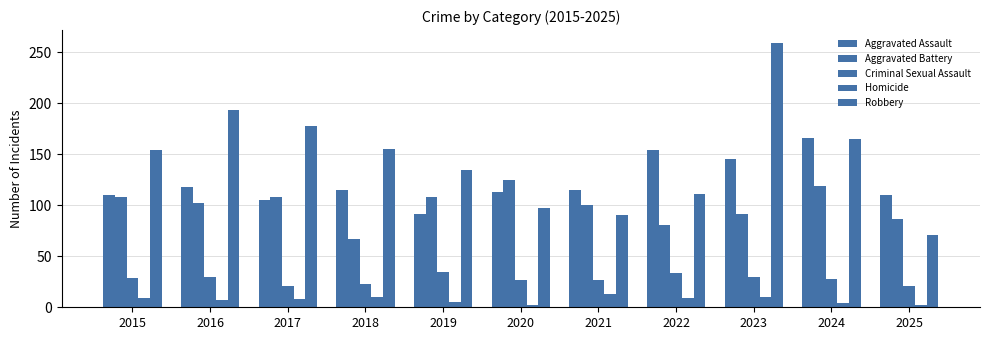

How many data points in Robbery are less than 154?

5